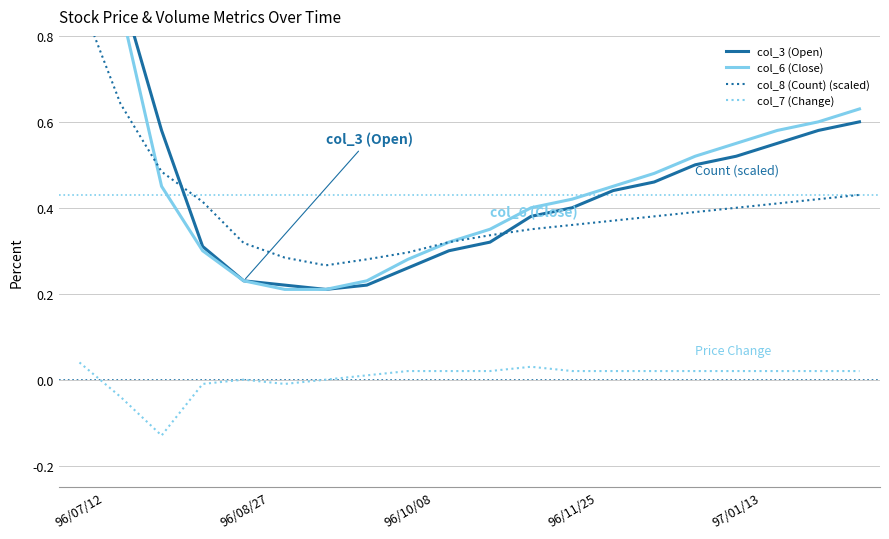

The col_7 (Change) series shows 0.0 at 7. True or false?

False